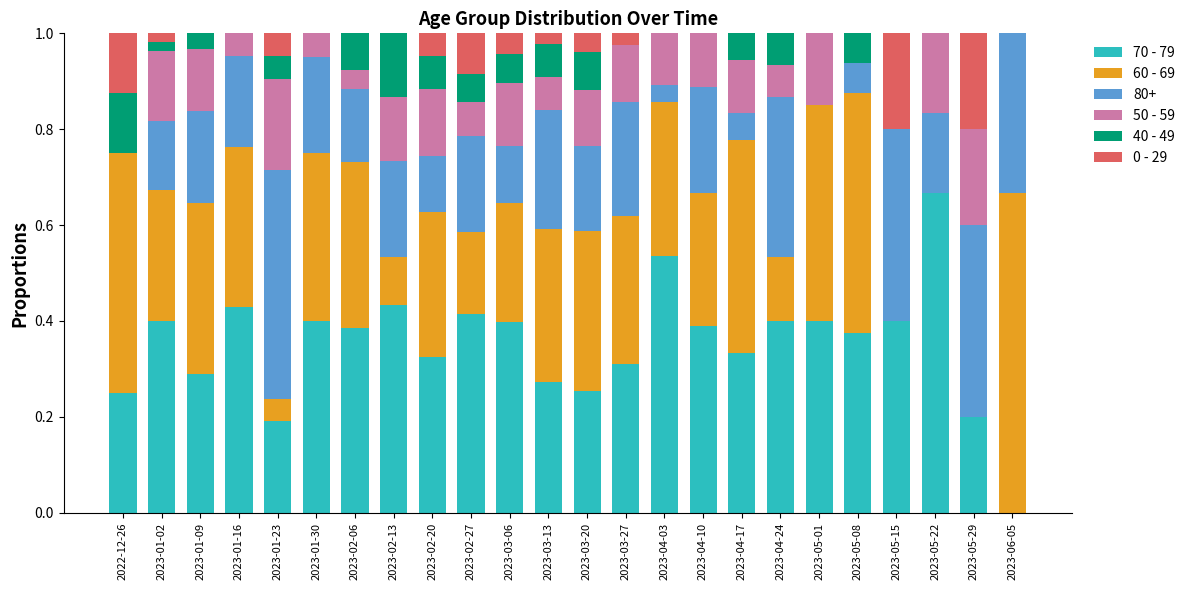

At which label does 70 - 79 reach its peak?

2023-05-22